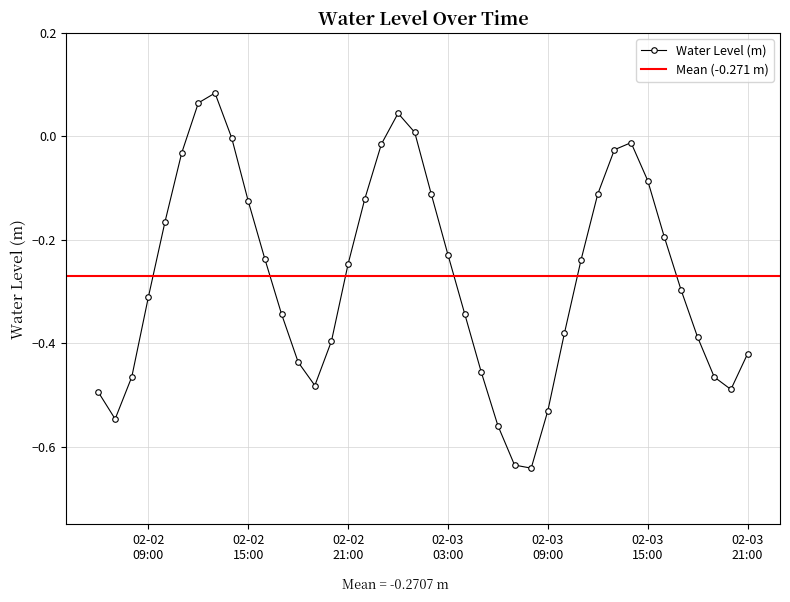

How many data points are above 0?

4